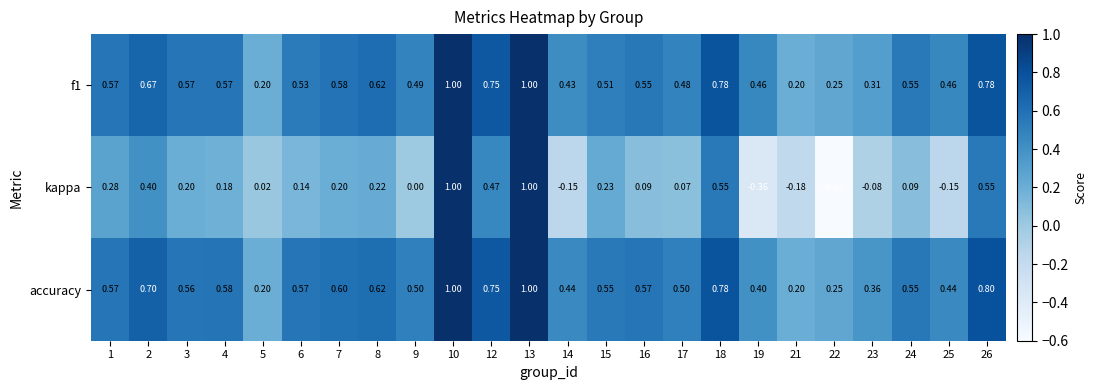

Is the value of accuracy at 1 greater than the value of kappa at 9?

Yes